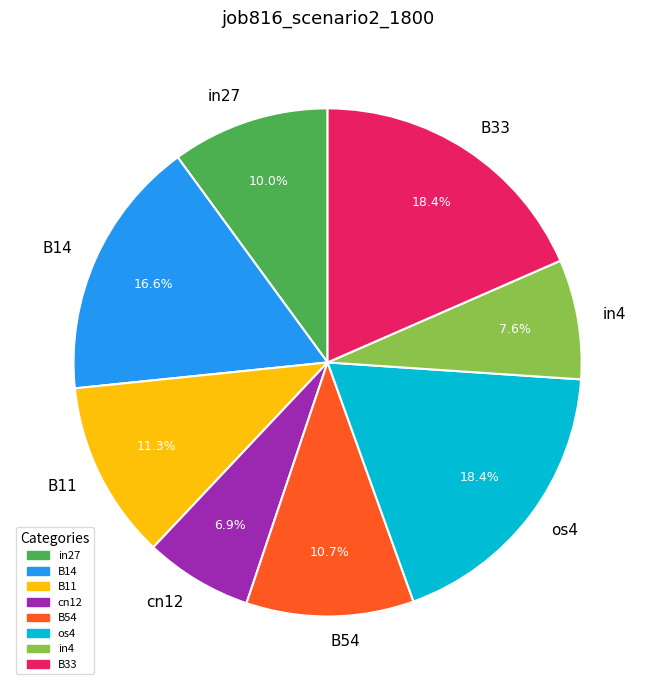

How many slices are in this pie chart?

8